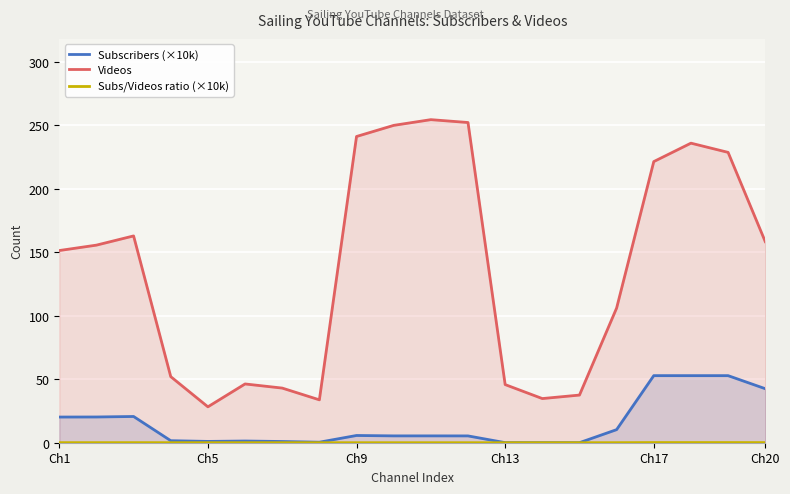

True or false: Videos and Subscribers (×10k) cross at least once.

False